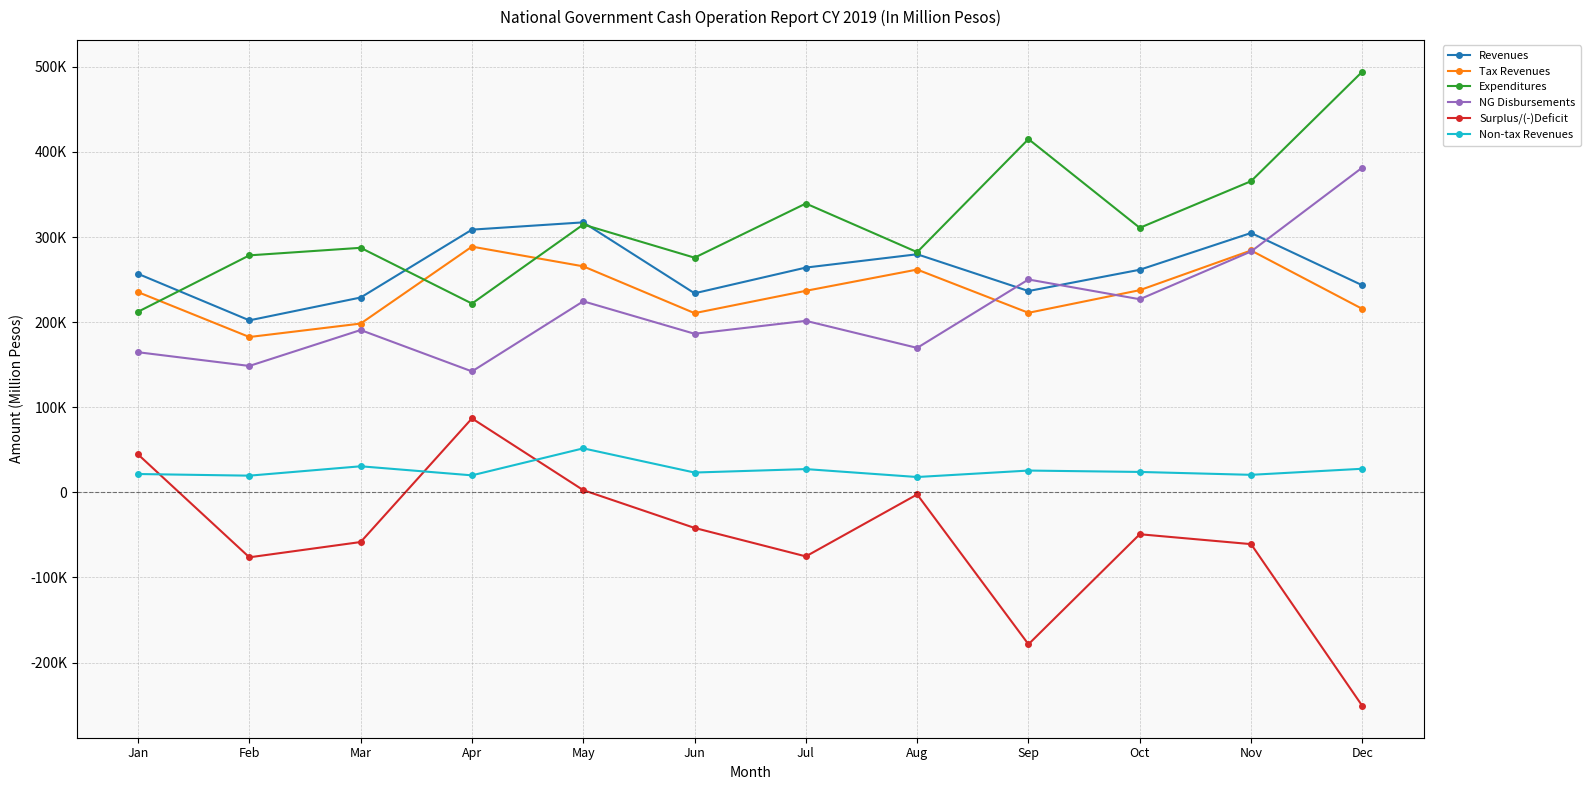

Is the value of Revenues at Jul greater than the value of Non-tax Revenues at Dec?

Yes